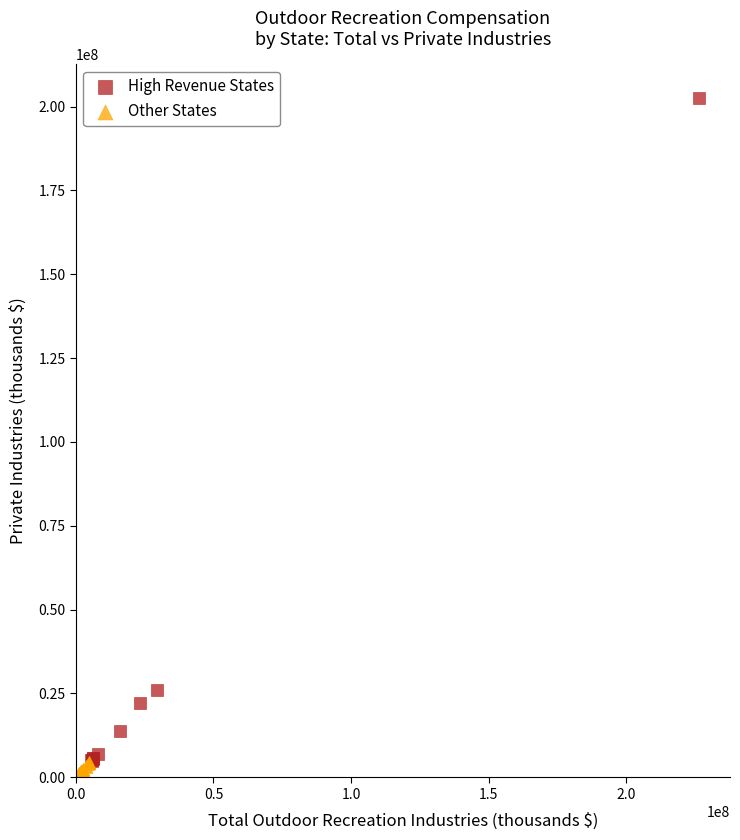

Which series has the largest Y range (max minus min)?

High Revenue States